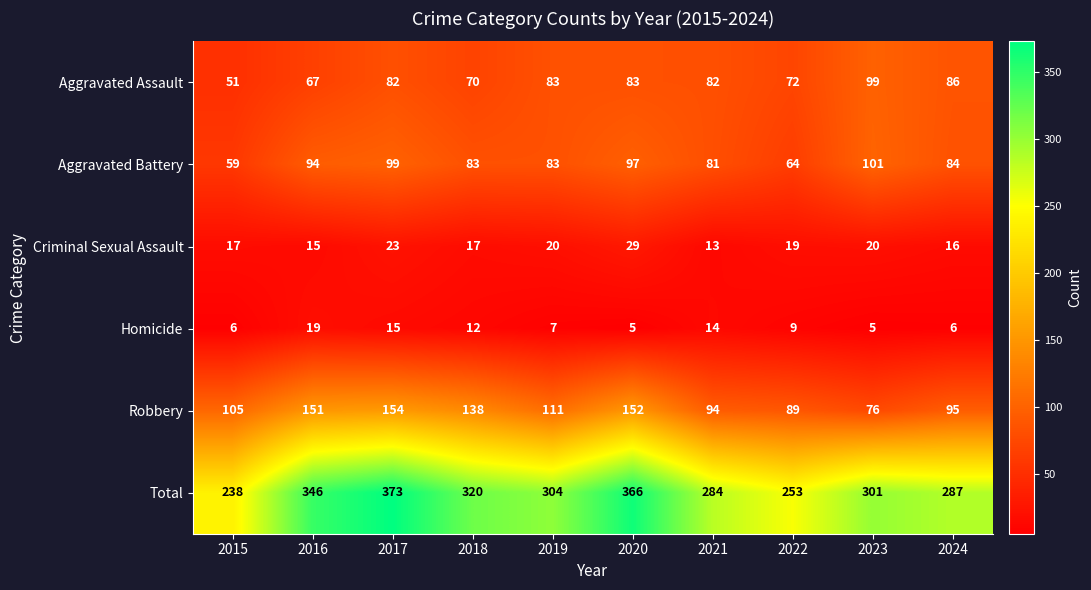

Is it true that Robbery equals 22 at 2021?

False